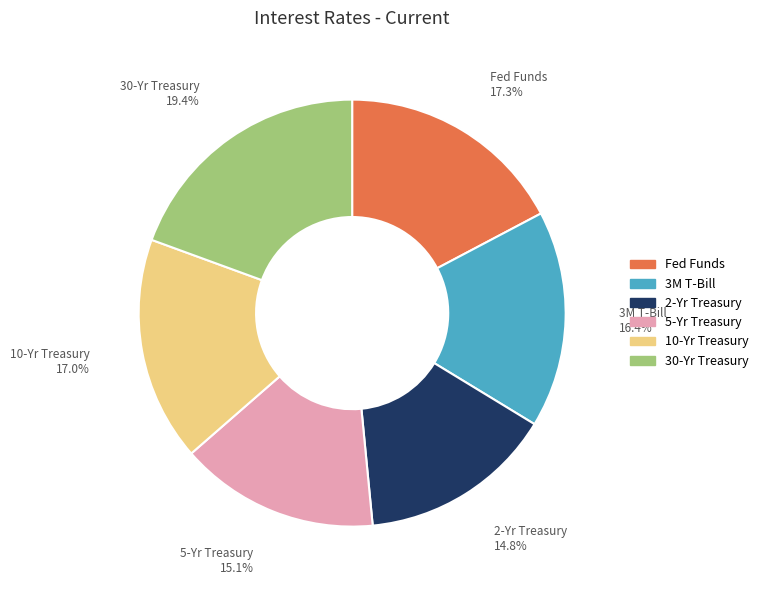

What is the ratio of the value at 30-Yr Treasury to the value at Fed Funds?

1.1